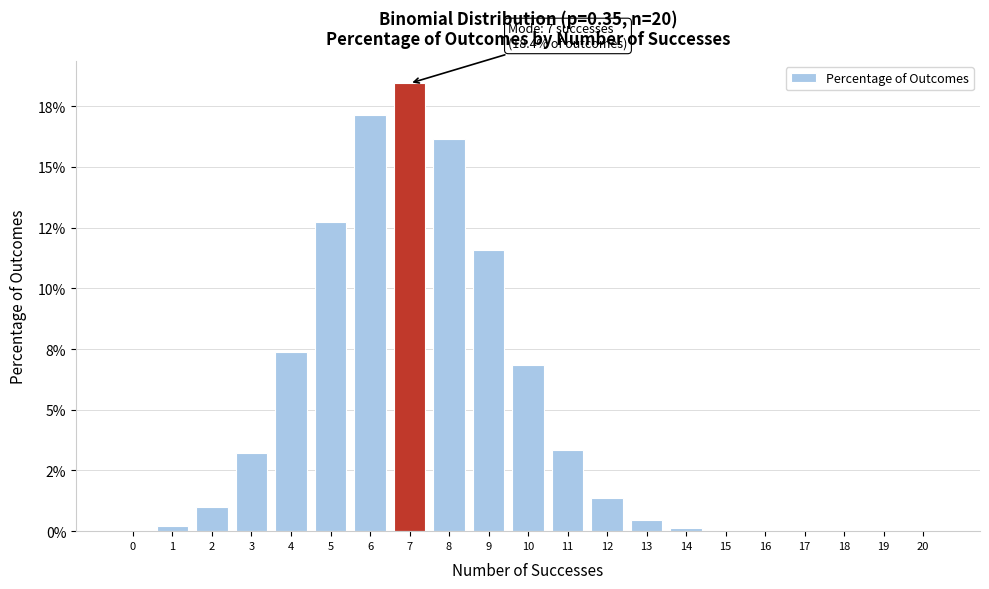

Are the bars horizontal?

No